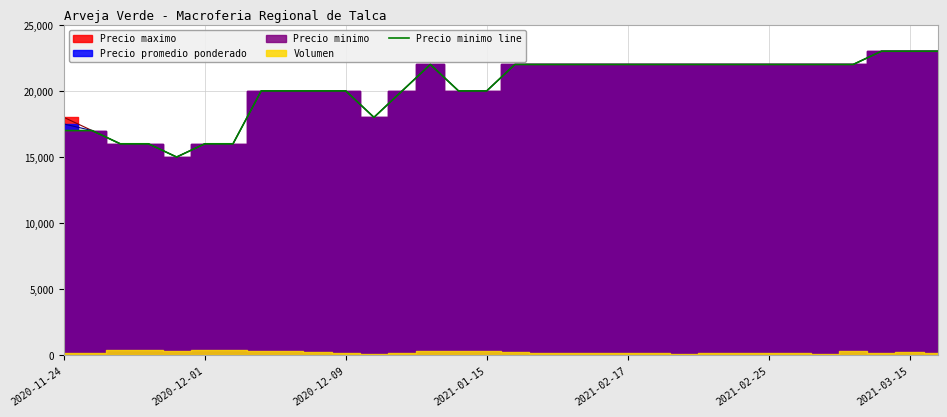

What is the highest value of the Precio minimo line series?

23000